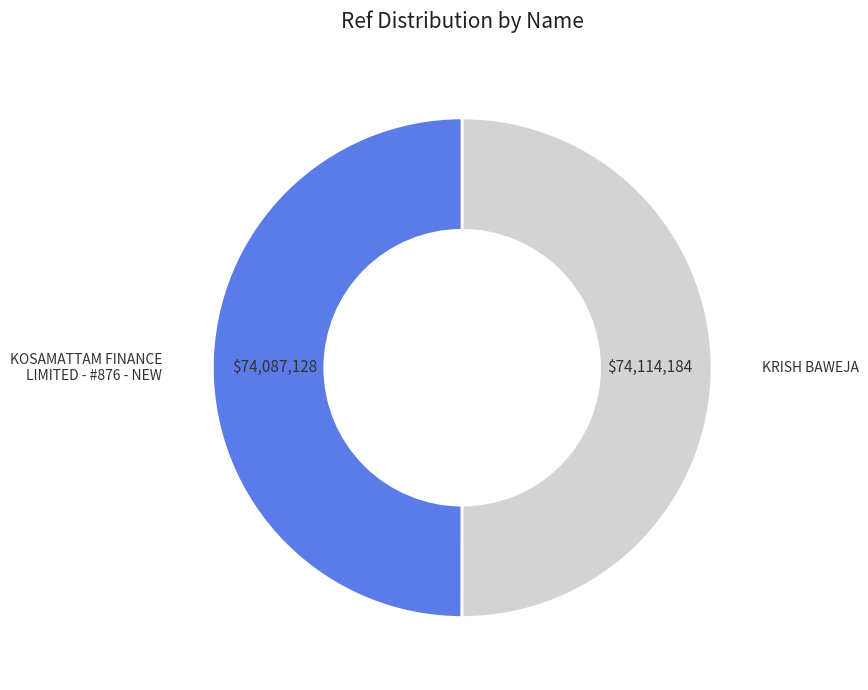

How many segments does this pie chart have?

2